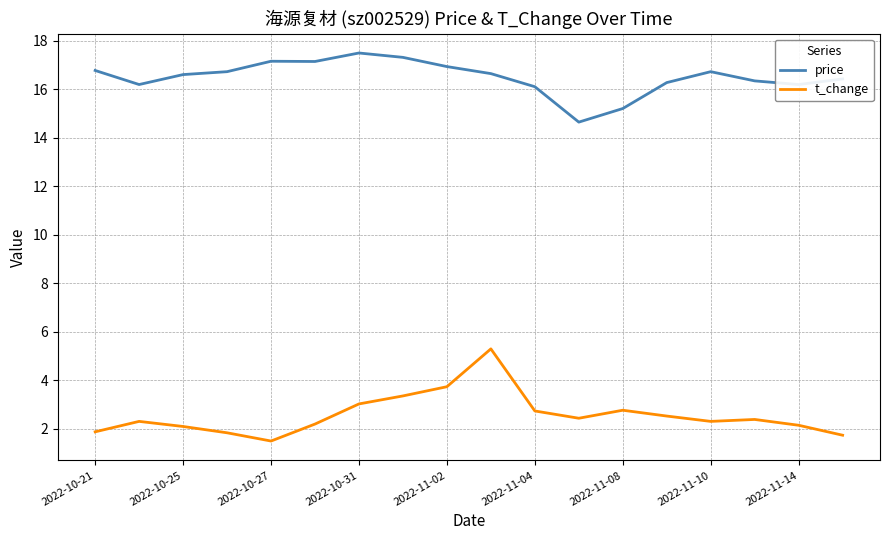

What is the minimum value shown in the chart?

1.5